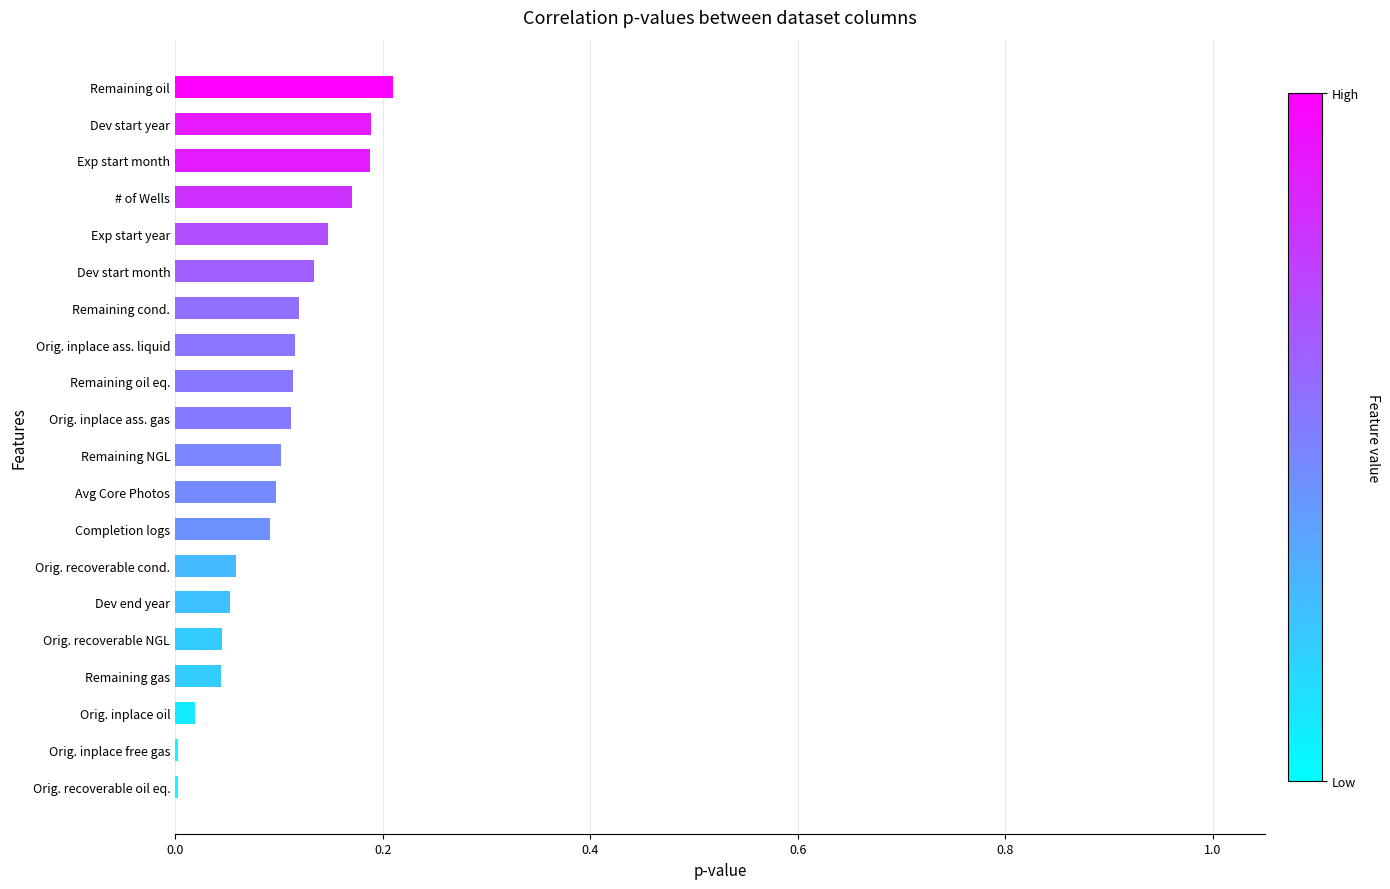

The chart shows a value of 0.0 at Dev start year. True or false?

False